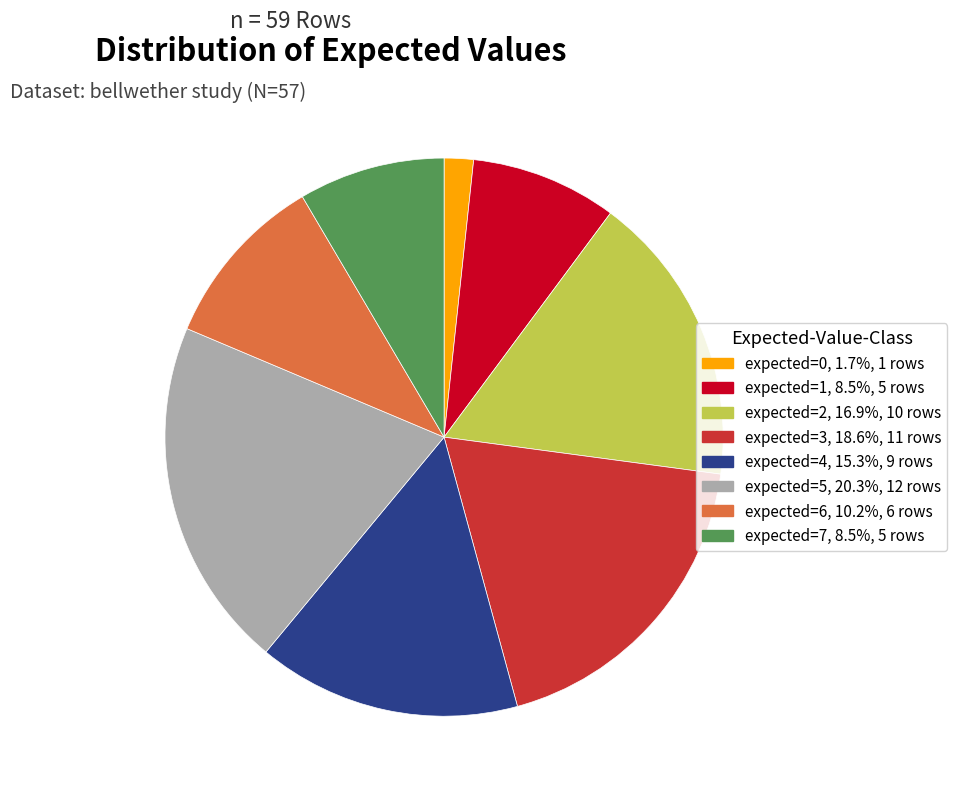

Between expected=2 and expected=0, which is larger?

expected=2